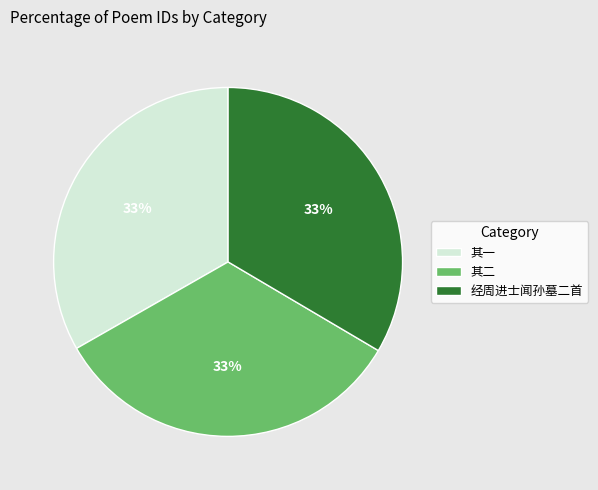

Approximately how many times larger is the value at 其一 compared to 其二?

1.0